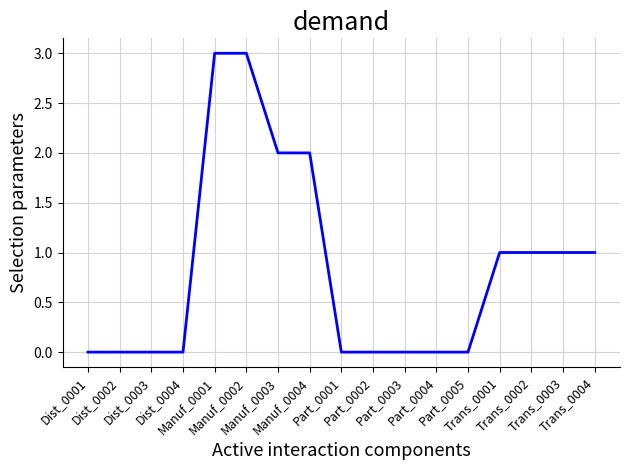

How many values are between 0 and 1?

13